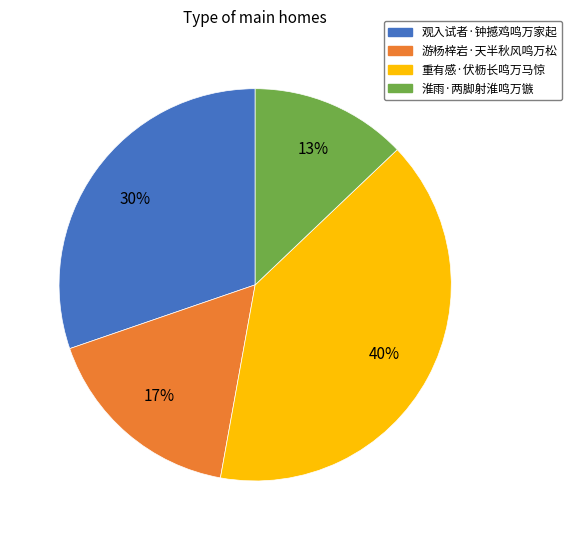

Which has a higher value, 观入试者·钟撼鸡鸣万家起 or 淮雨·两脚射淮鸣万镞?

观入试者·钟撼鸡鸣万家起